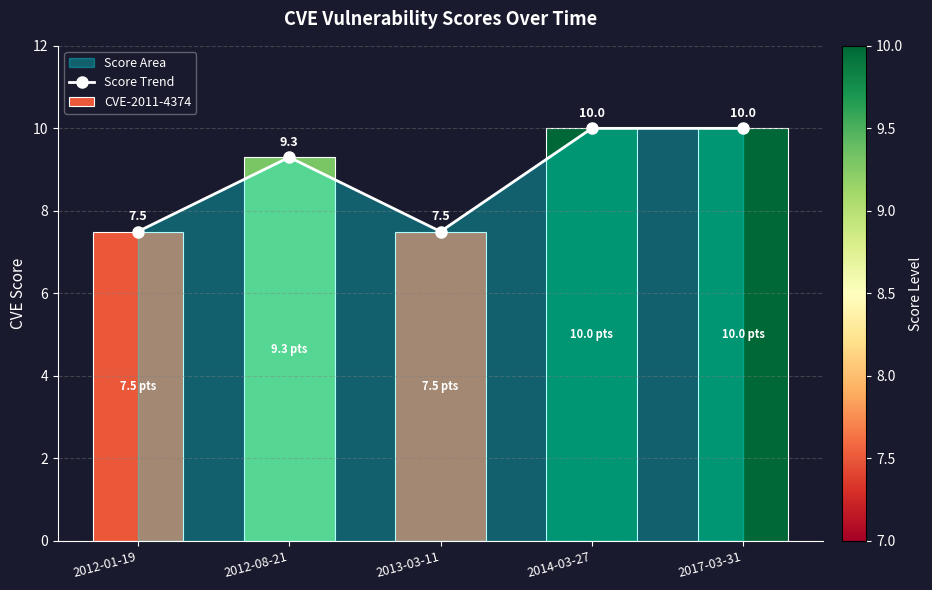

Between 2013-03-11 and 2017-03-31, which is larger?

2017-03-31